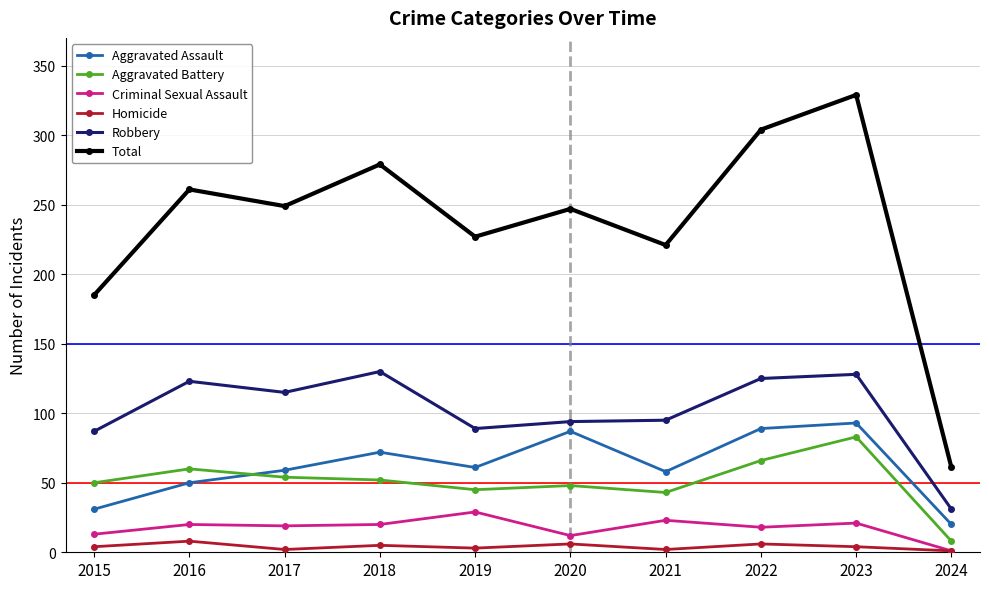

What is the total value across all series at 2024?

122